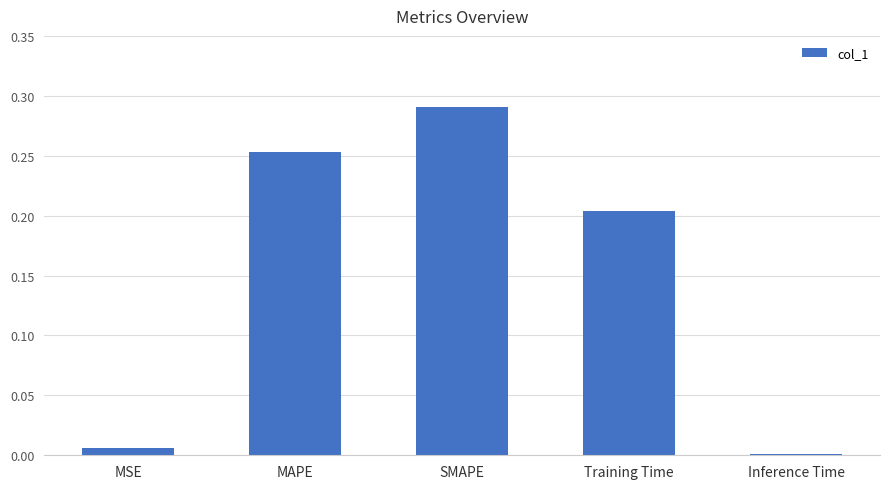

What is the sum of the values at SMAPE and MAPE?

0.5